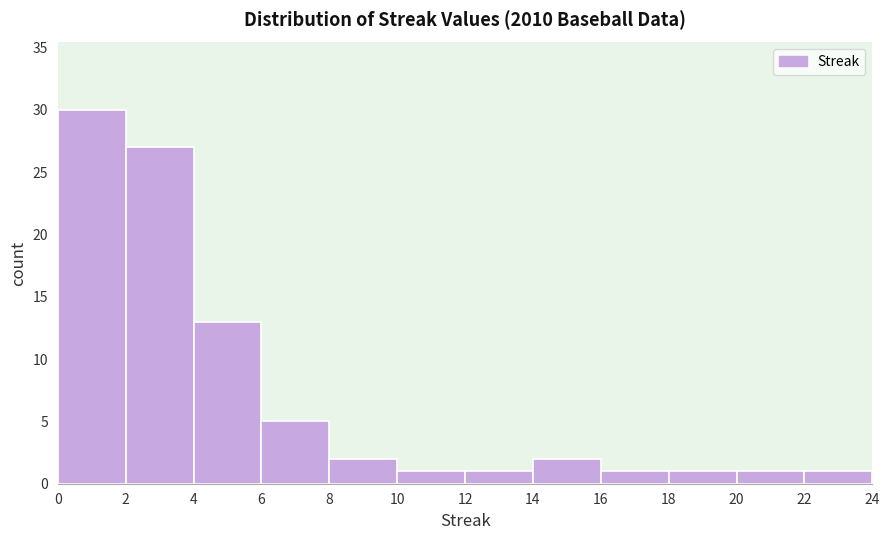

Which range on the x-axis has the tallest bar?

0 to 2